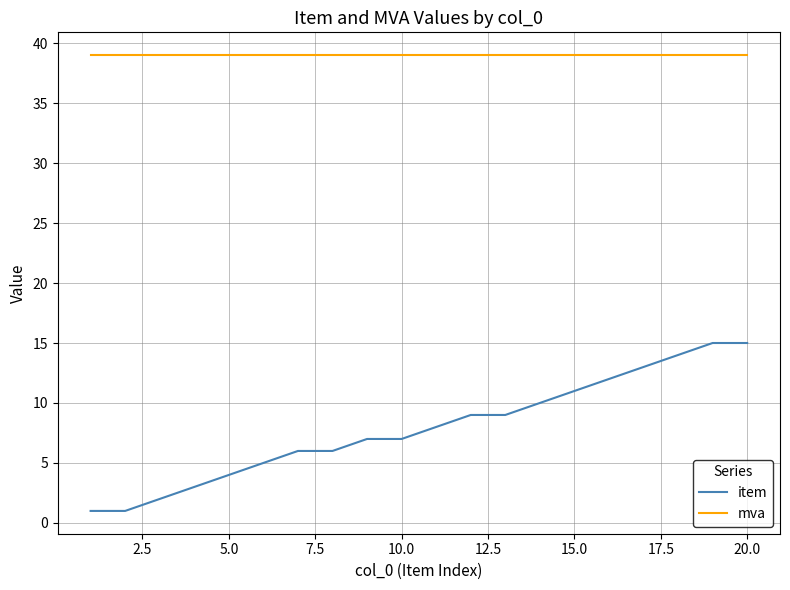

Which series has the largest total across all categories?

mva